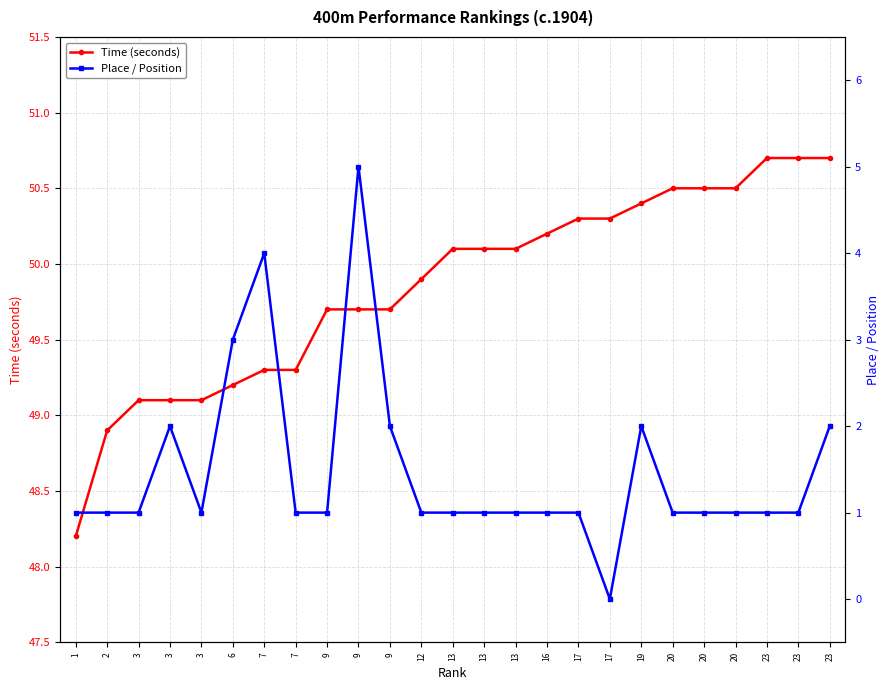

What is the value of the Time (seconds) point at the 15th from the left?

50.1